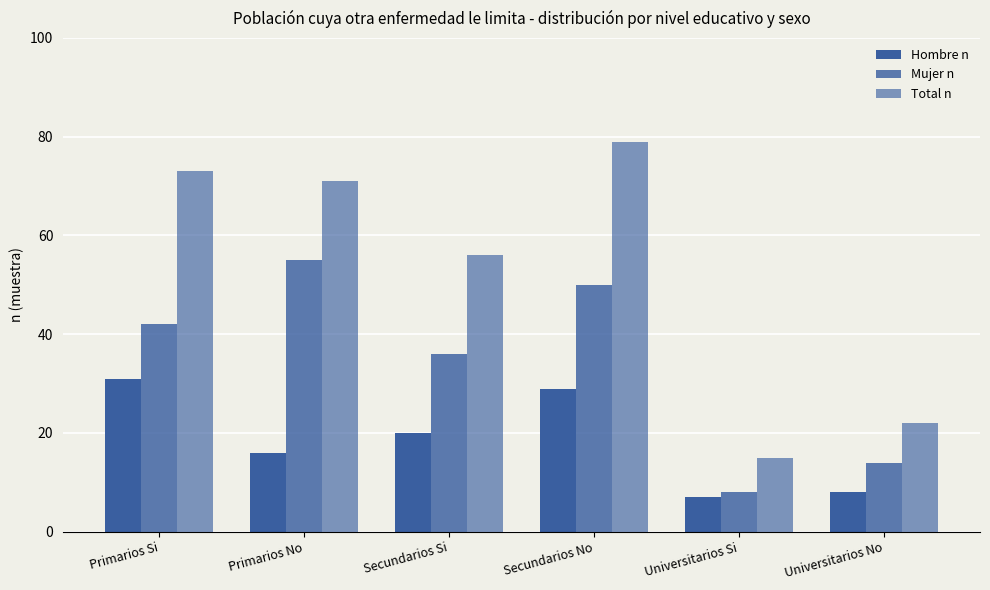

Are the bars horizontal?

No